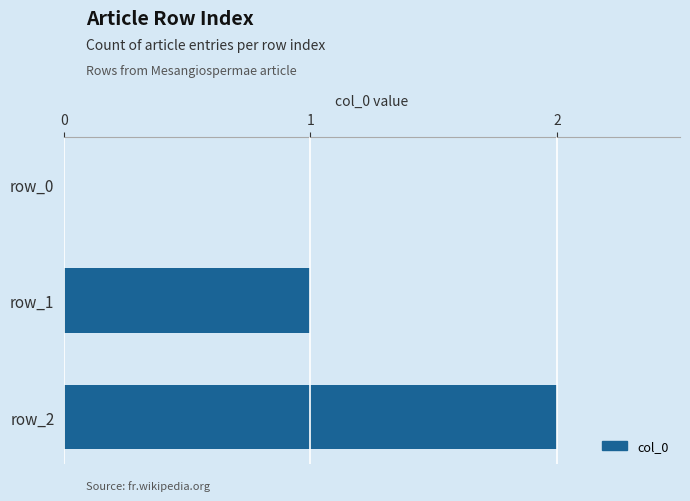

What is the change in value from row_0 to row_1?

+1